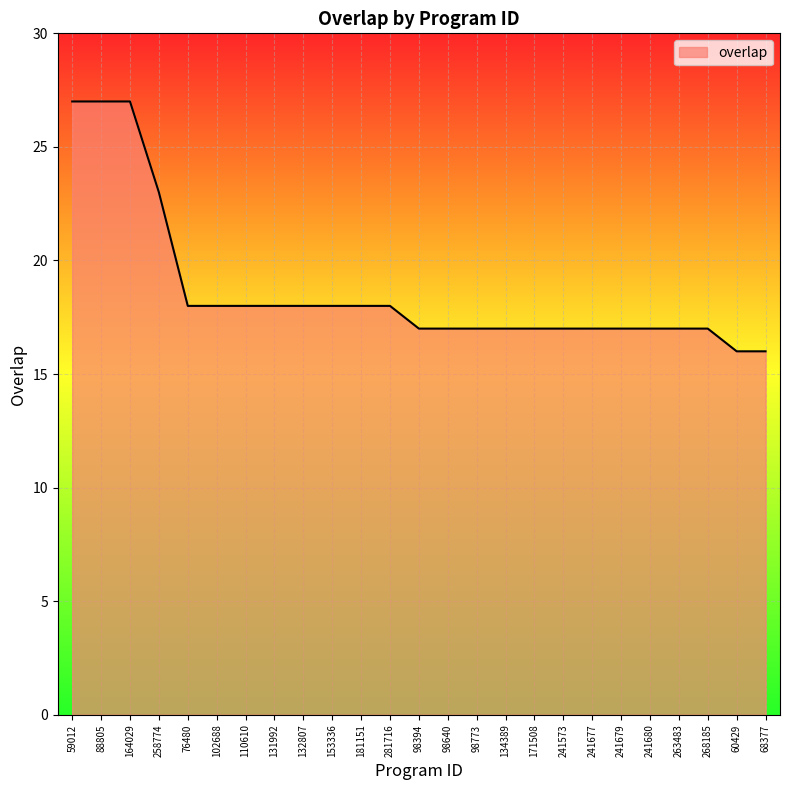

Reading left to right, list all the values displayed in this chart.

27	27	27	23	18	18	18	18	18	18	18	18	17	17	17	17	17	17	17	17	17	17	17	16	16